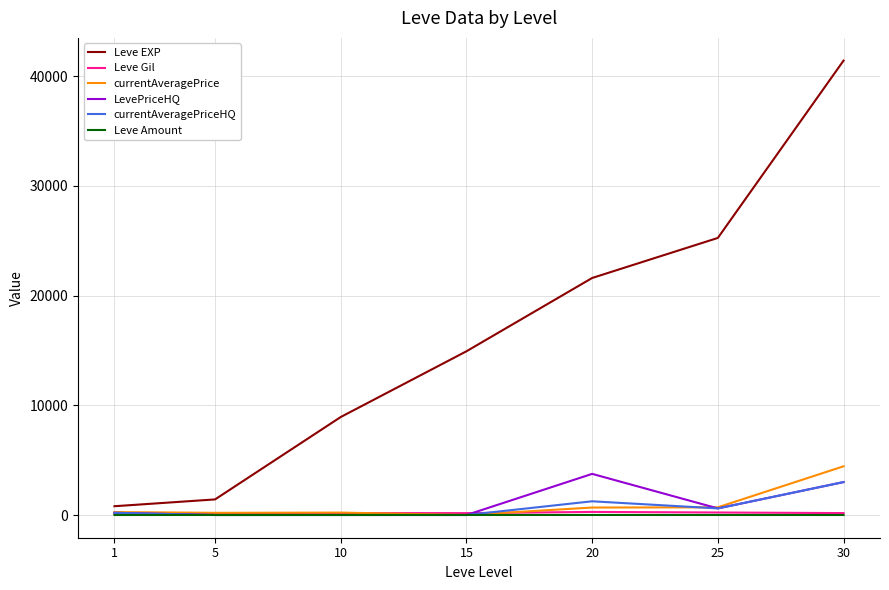

What is the greatest value displayed?

41410.0